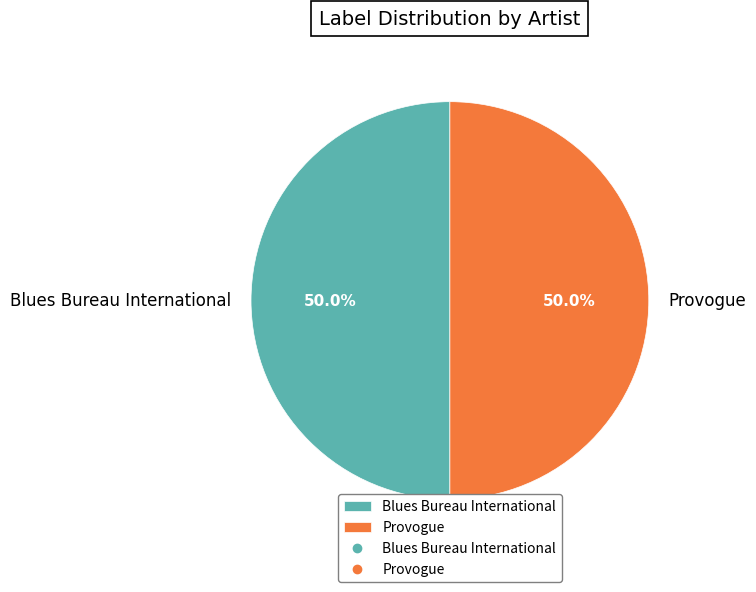

What is the total percentage of Provogue and Blues Bureau International?

100.0%